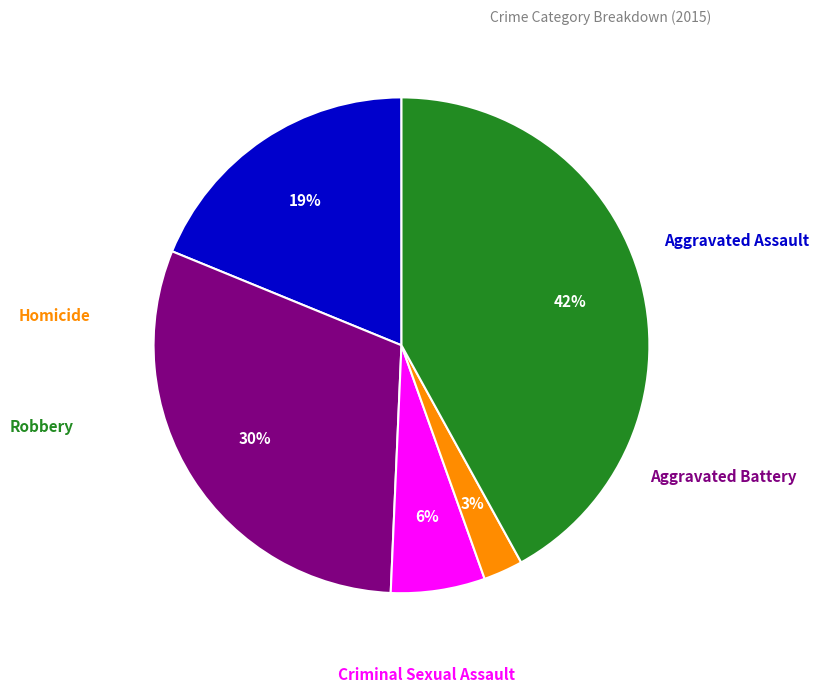

Does any single category account for the majority?

No